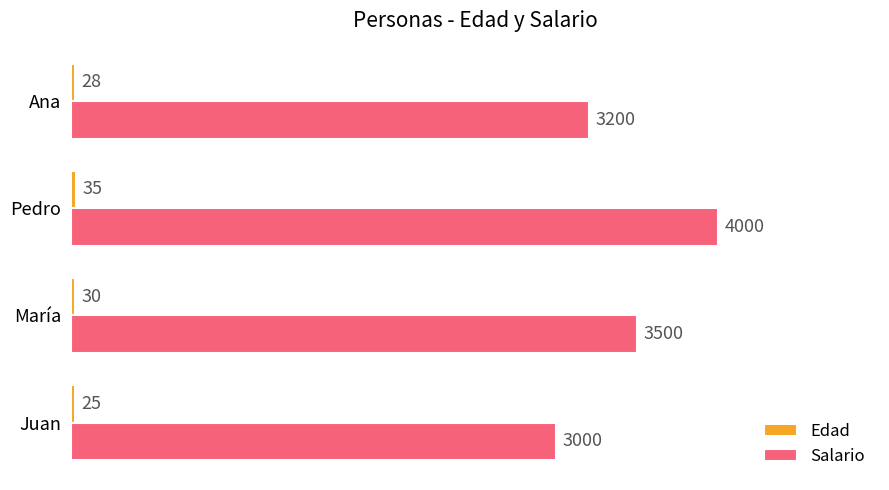

What is the minimum value shown in the chart?

25